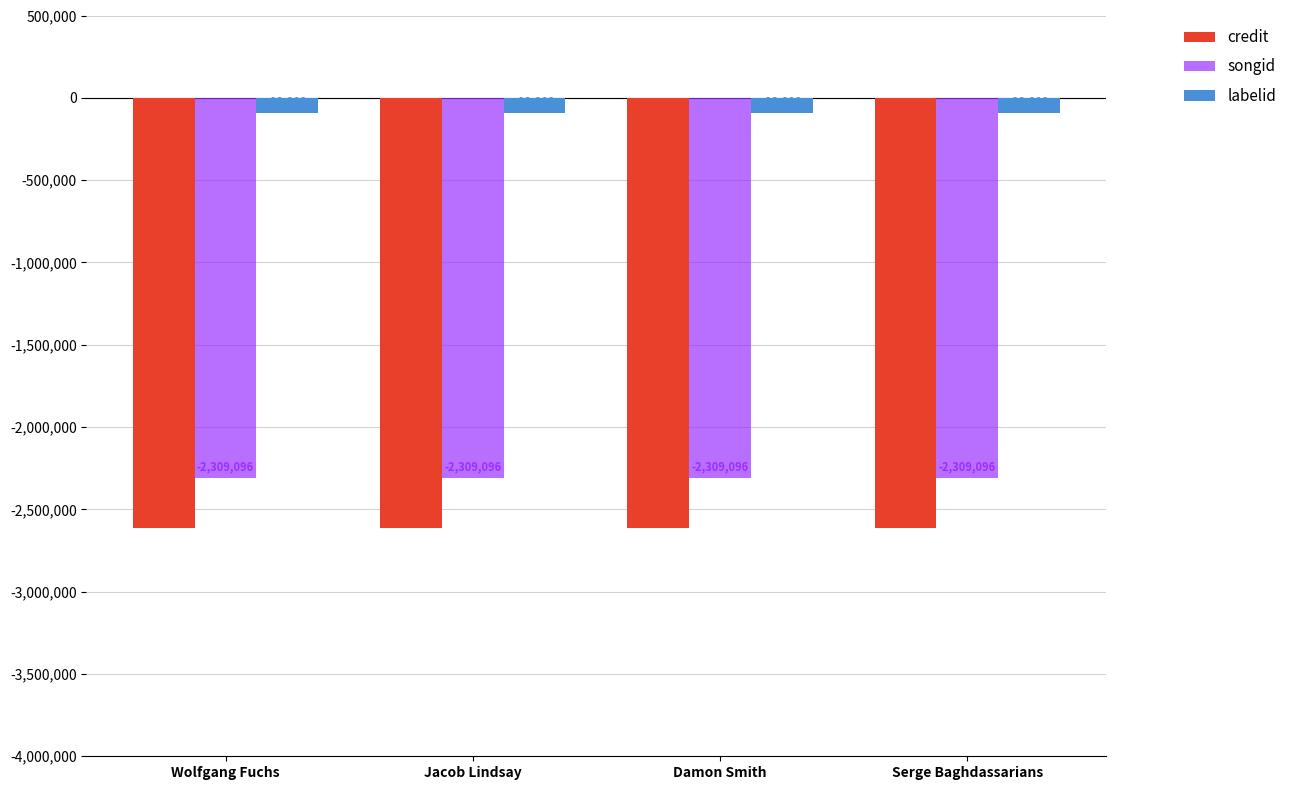

What is the difference between the highest and lowest values at Jacob Lindsay?

2520760